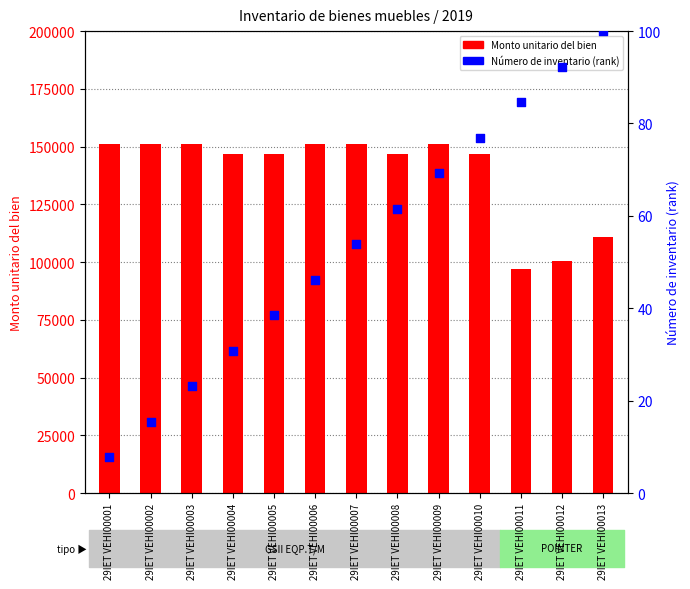

Is the value of Monto unitario del bien at 29IET VEHI00012 greater than the value of Número de inventario (rank) at 29IET VEHI00002?

Yes